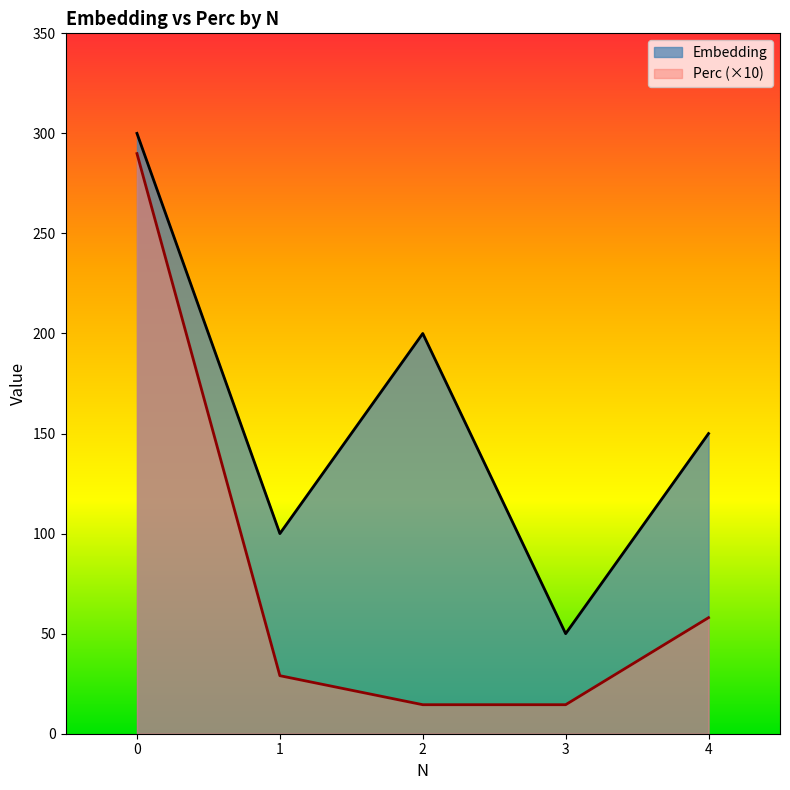

Does the chart have visible grid lines?

No